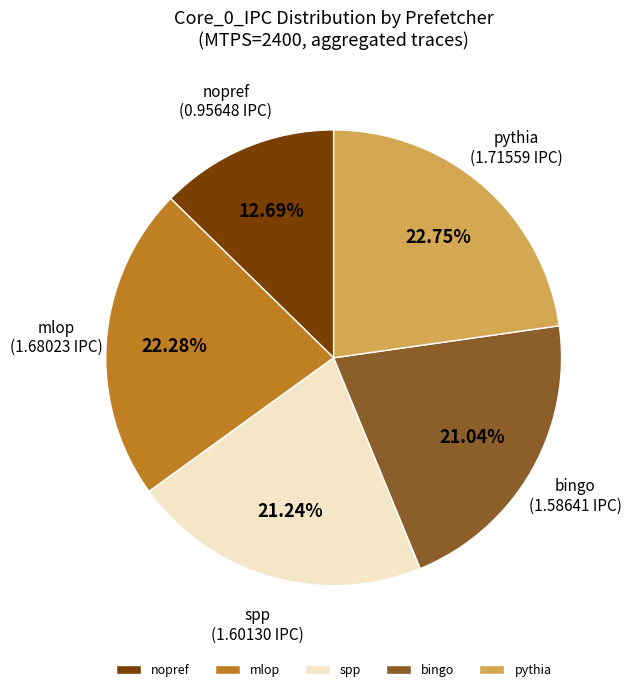

What is the smallest slice in the pie chart?

nopref